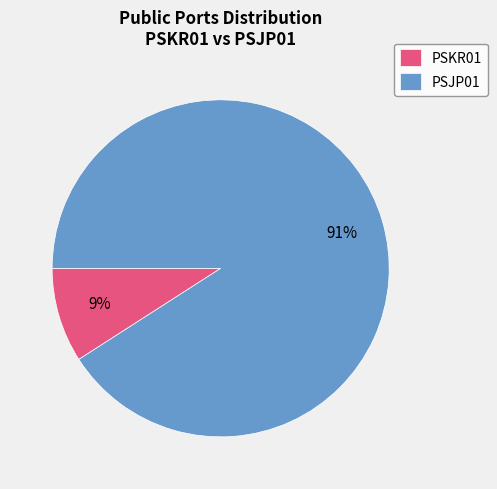

Does PSJP01 represent more than half of the total?

Yes